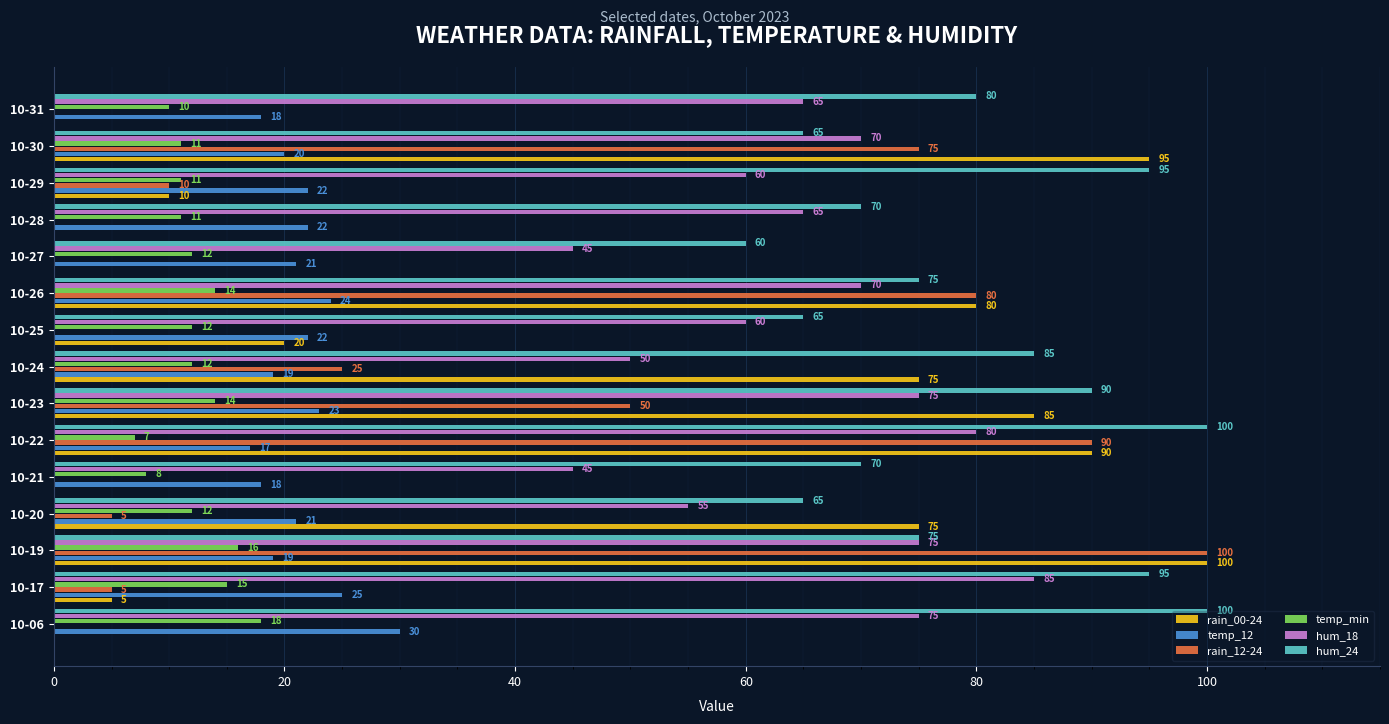

Is the value of hum_18 at 10-20 greater than the value of temp_12 at 10-29?

Yes